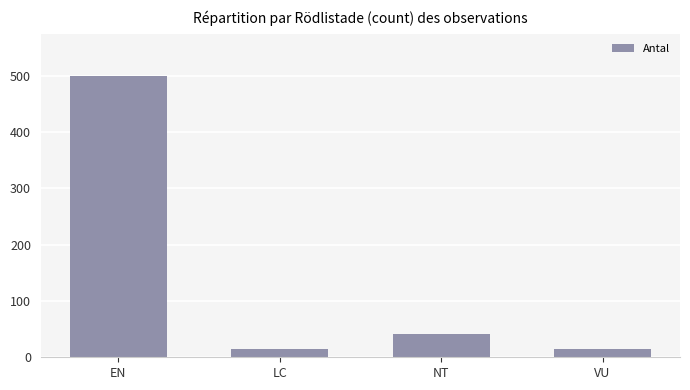

How many series are shown in this chart?

1